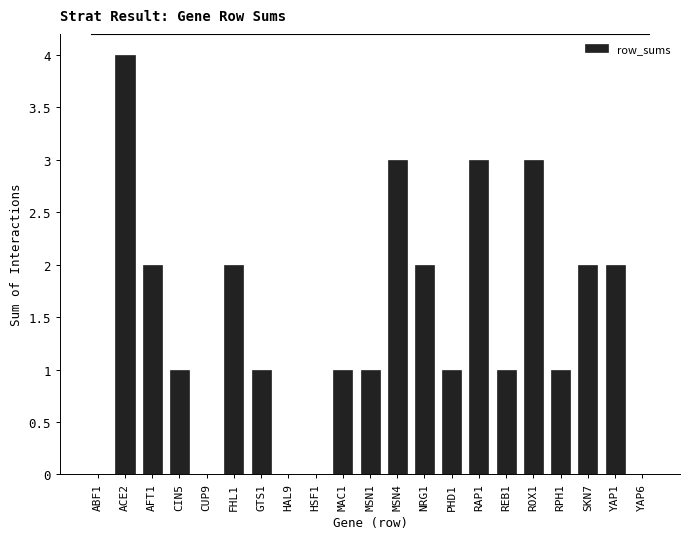

Reading right to left, list all the values displayed in this chart.

YAP6=0	YAP1=2	SKN7=2	RPH1=1	ROX1=3	REB1=1	RAP1=3	PHD1=1	NRG1=2	MSN4=3	MSN1=1	MAC1=1	HSF1=0	HAL9=0	GTS1=1	FHL1=2	CUP9=0	CIN5=1	AFT1=2	ACE2=4	ABF1=0